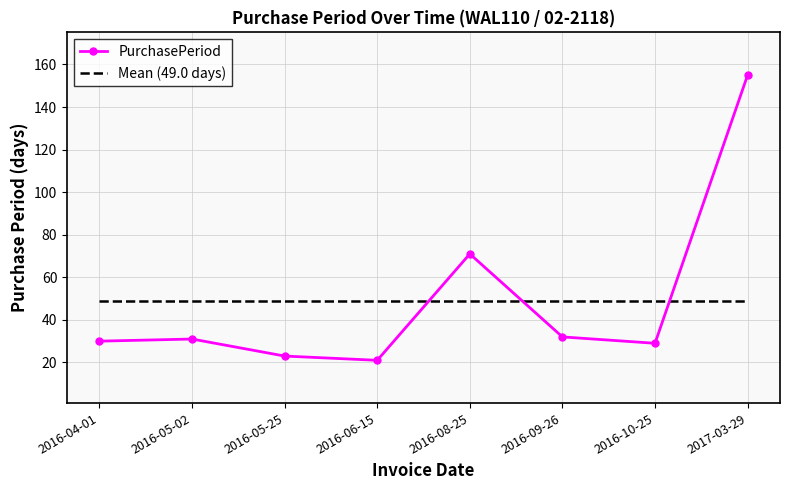

Which series has the largest range (max minus min)?

PurchasePeriod